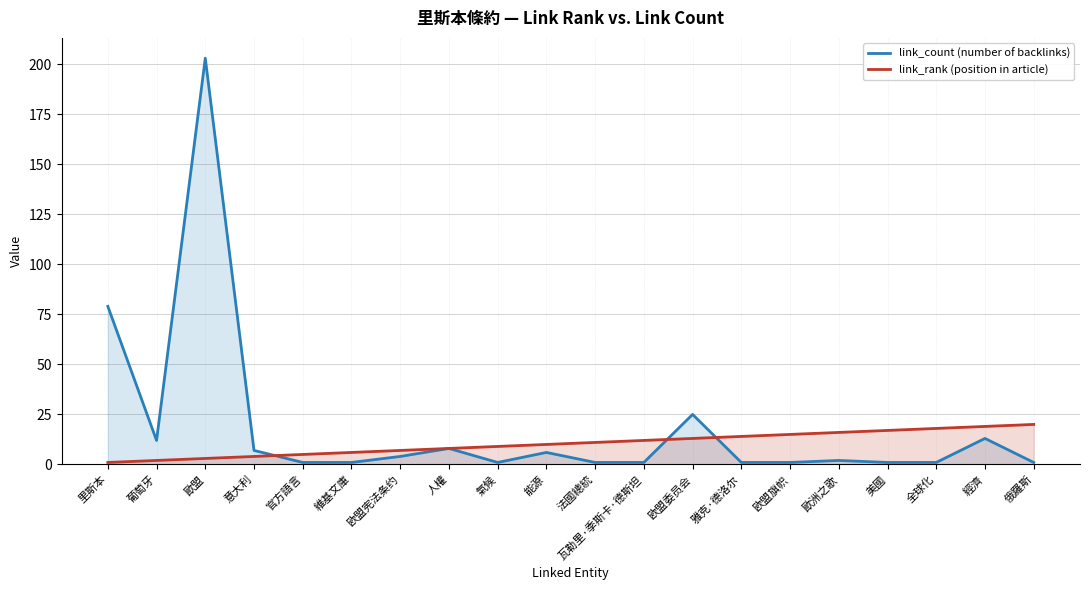

At which category does link_count (number of backlinks) reach its first local valley?

葡萄牙